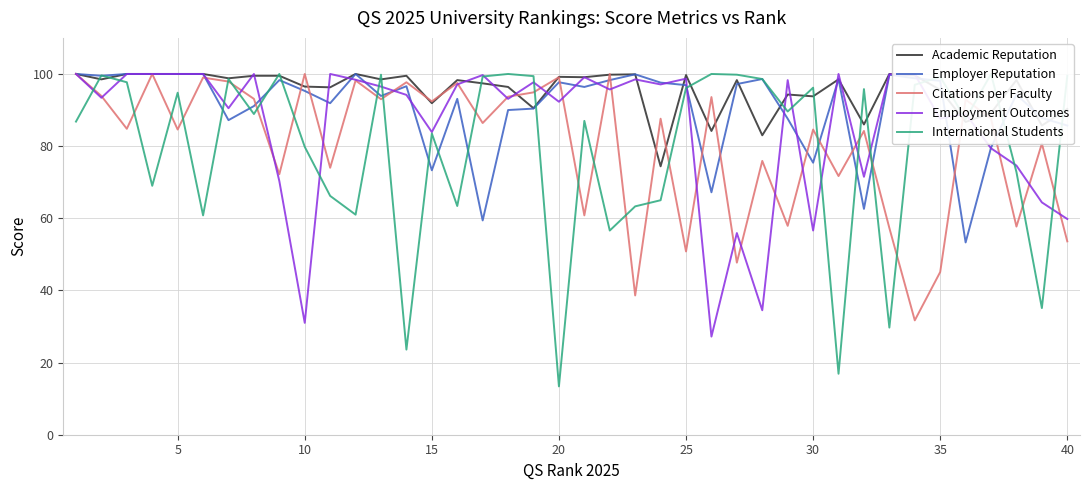

In Employment Outcomes, how many points are lower than both neighbors (excluding endpoints)?

13